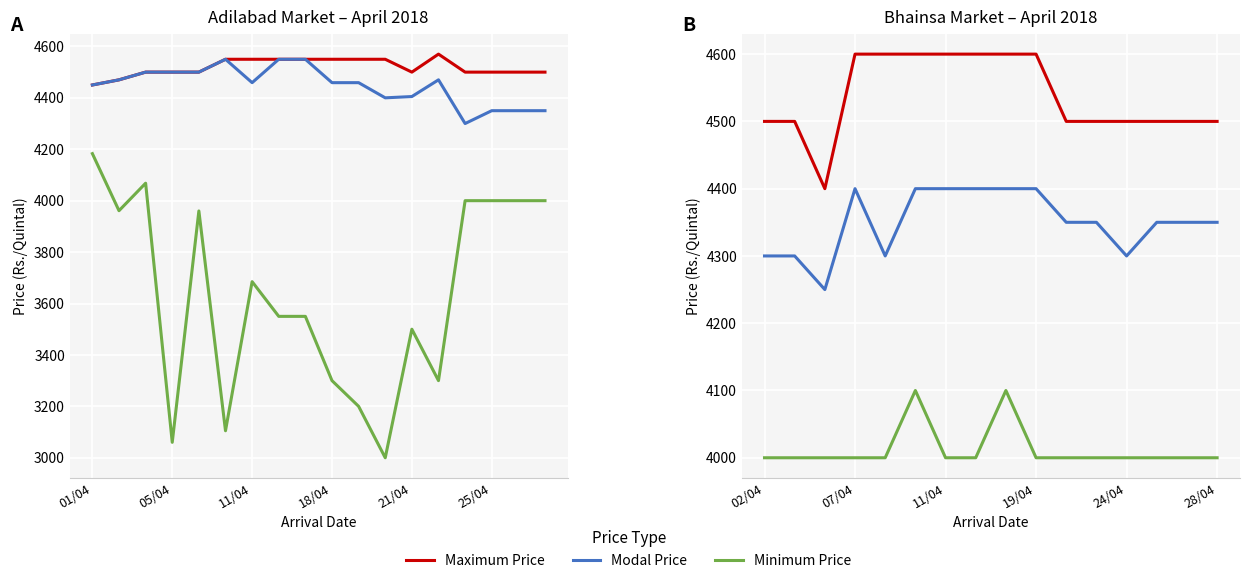

Which series has the largest total across all categories?

Maximum Price